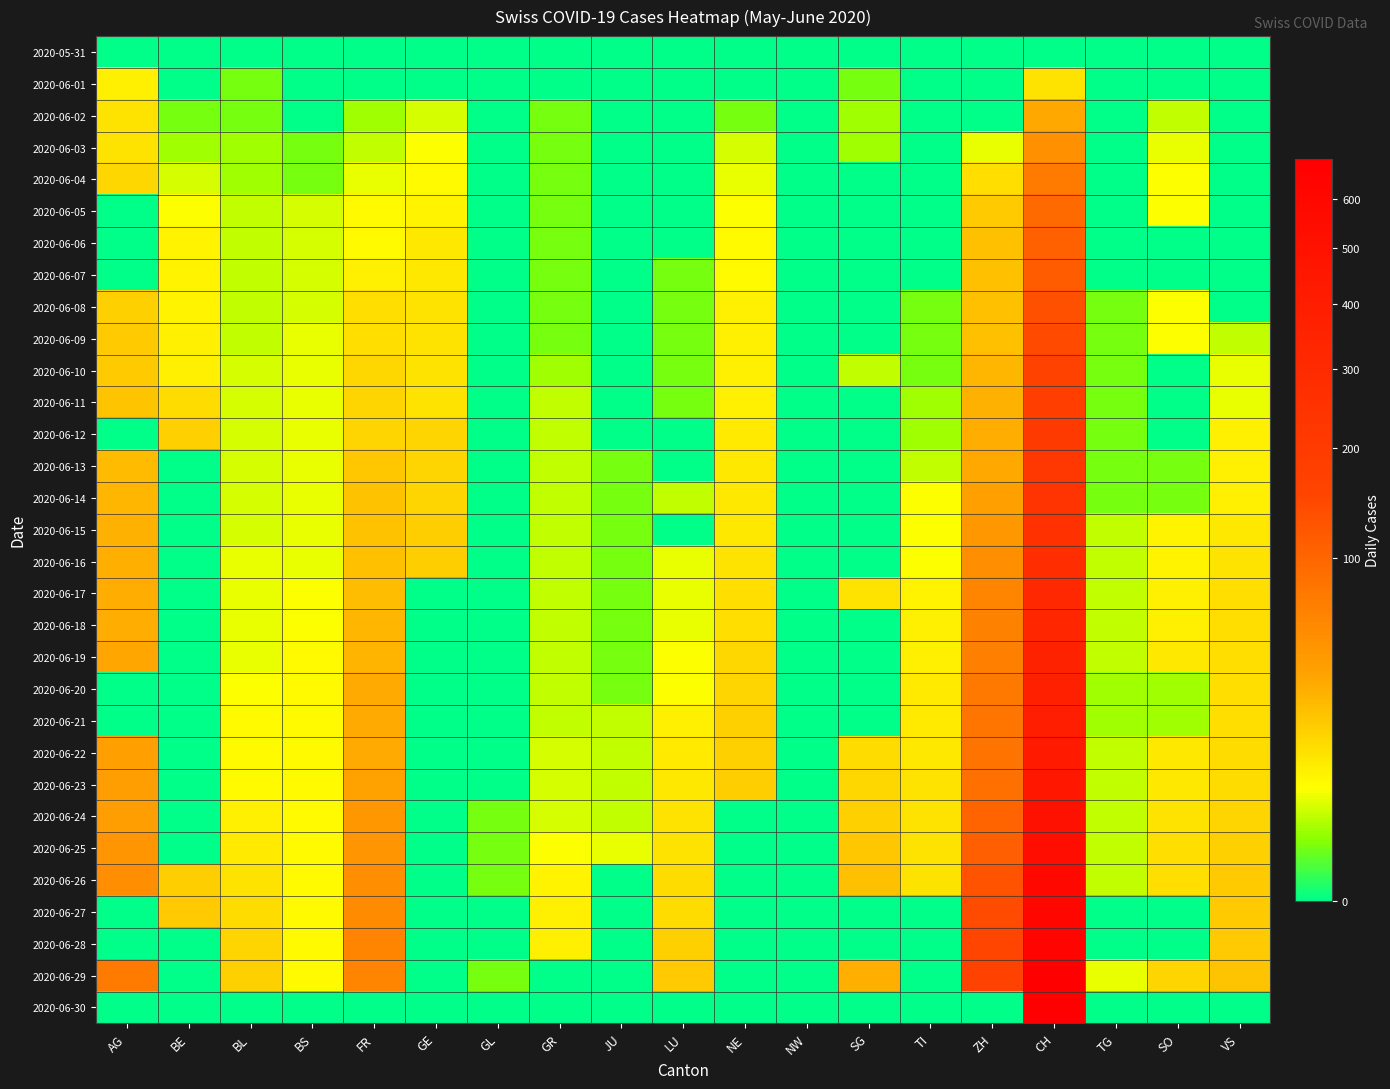

Which has a higher value, SG or SO?

SG